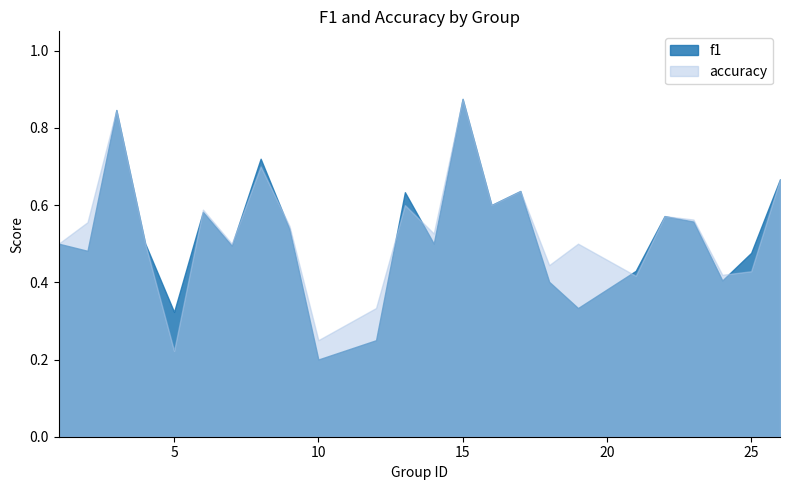

At which category is the sum across all series the highest?

15